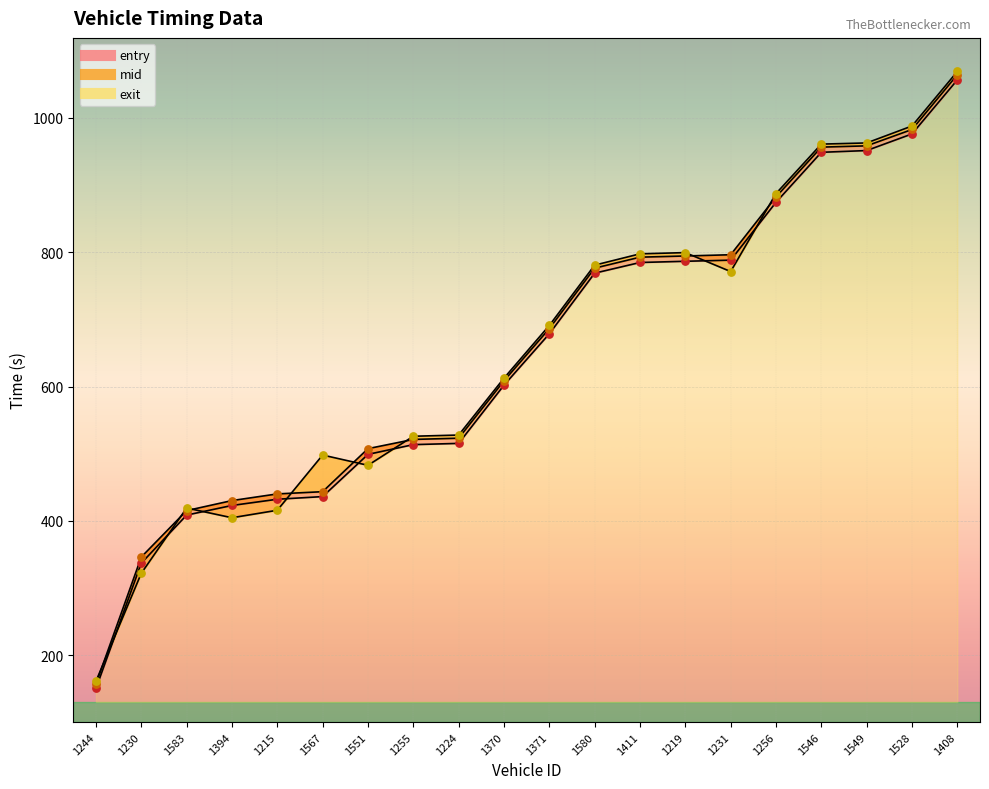

Is the value of entry at 1230 greater than the value of mid at 1567?

No